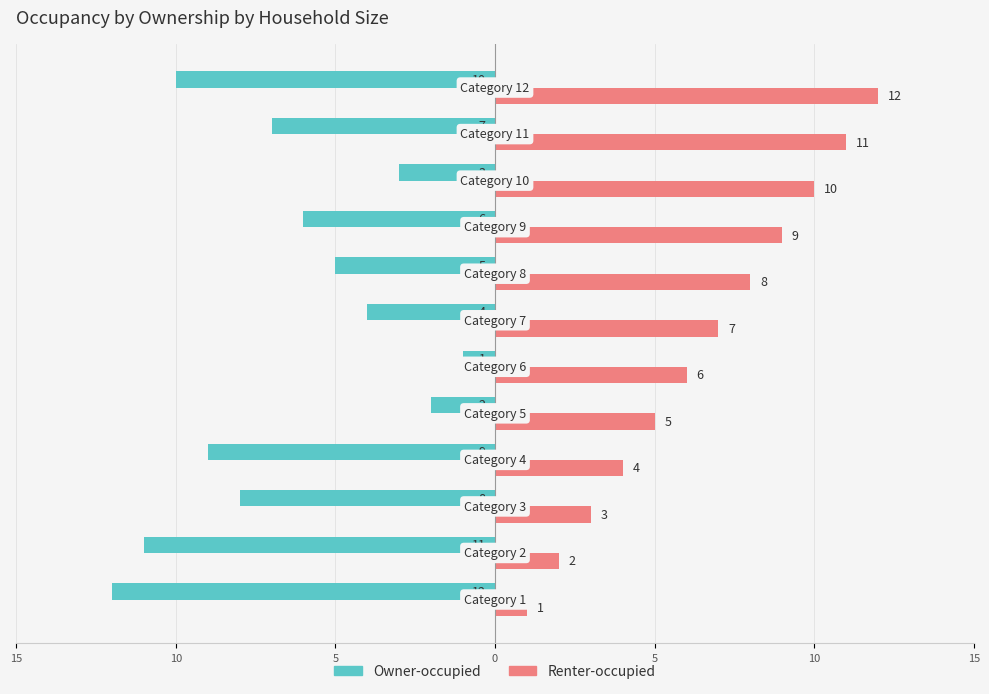

What are all the series names shown in the legend?

Owner-occupied, Renter-occupied